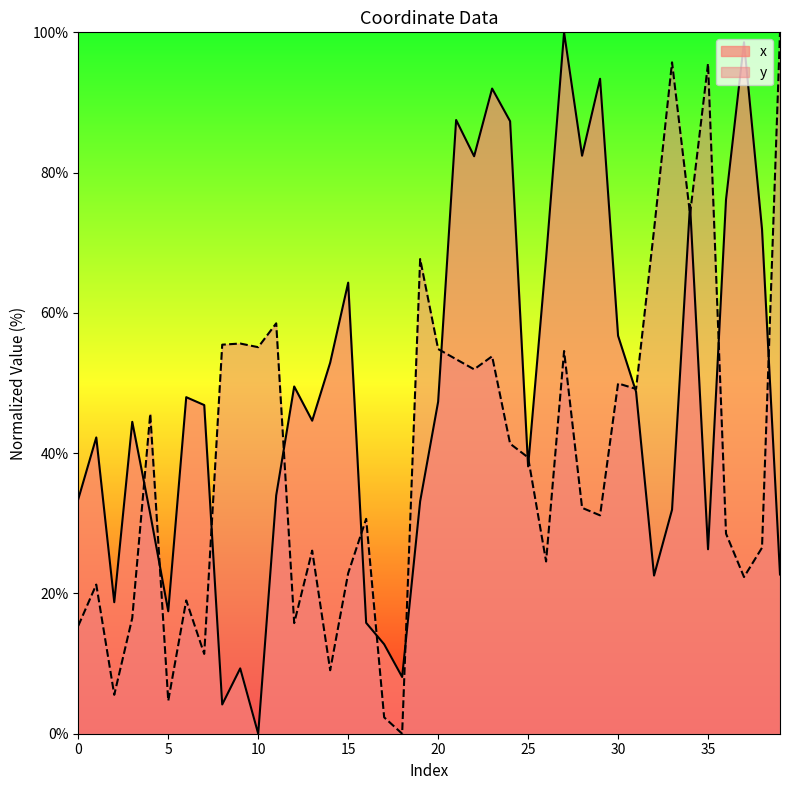

Is it true that x equals -42.9 at 10?

False